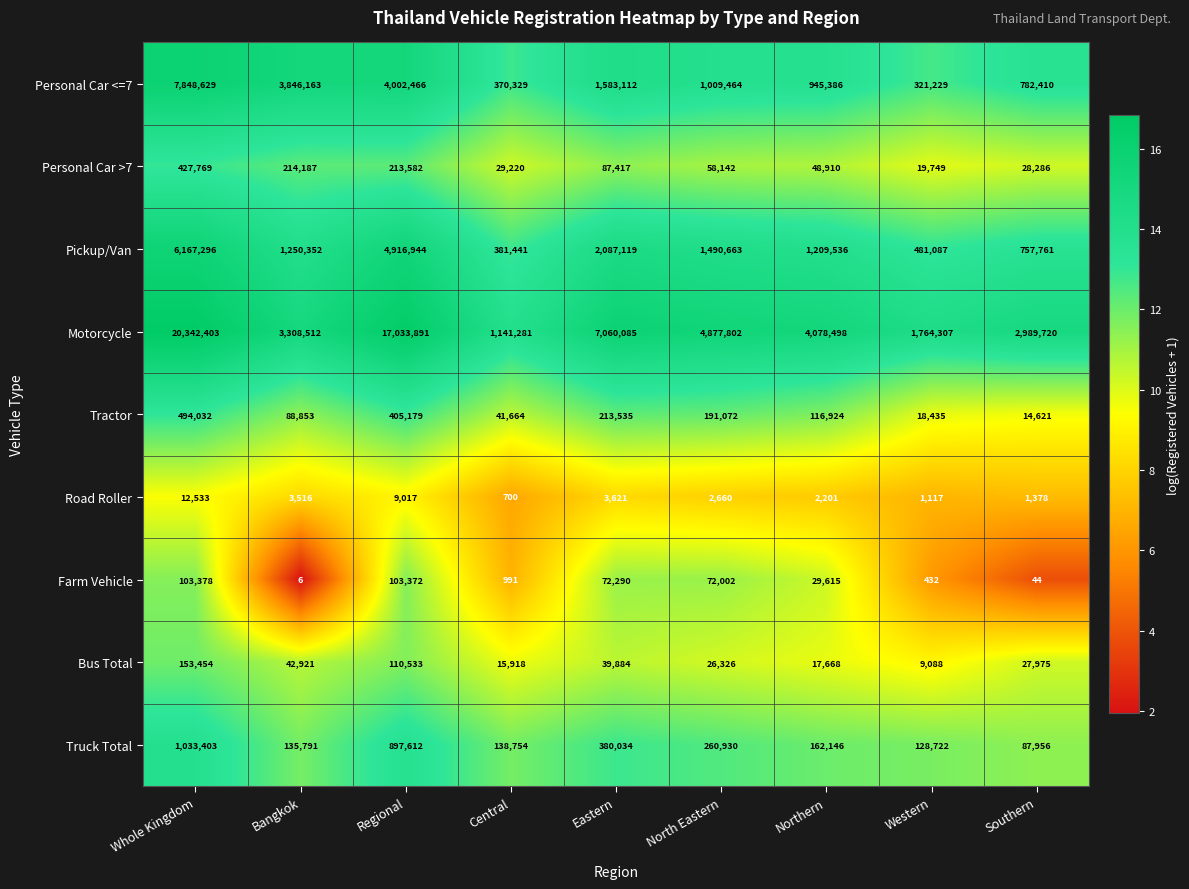

At which category is the sum across all series the highest?

Whole Kingdom